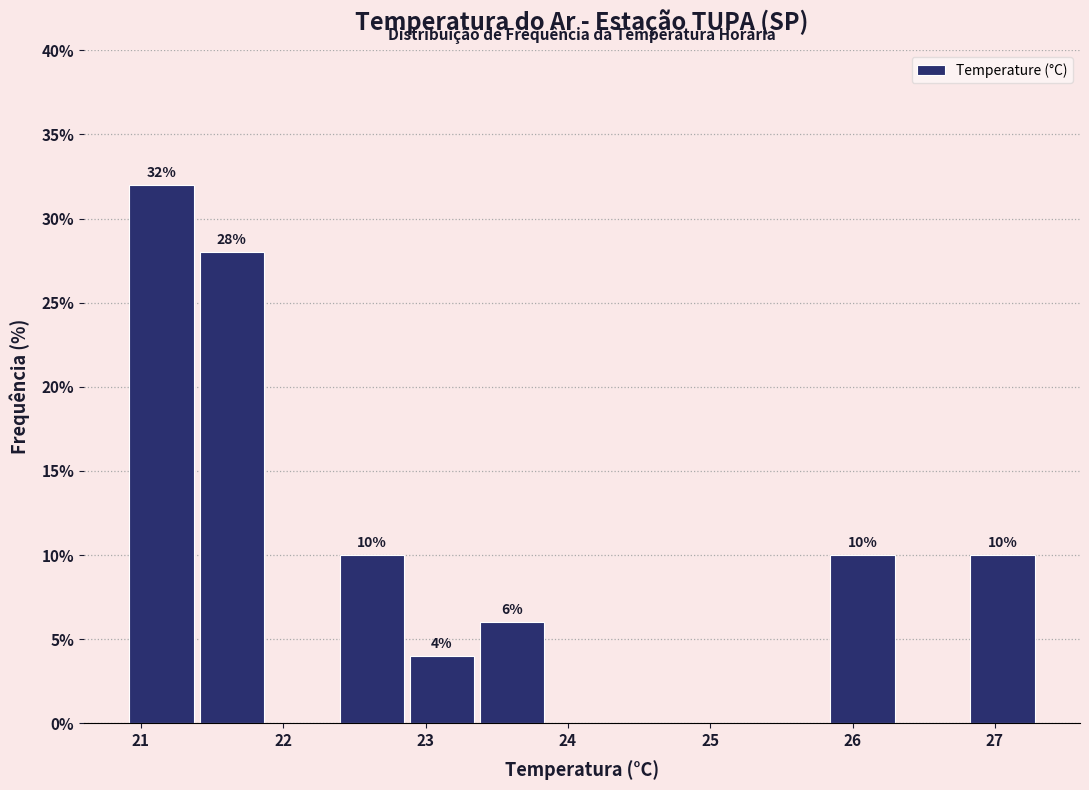

Which range on the x-axis has the tallest bar?

20.9 to 21.4